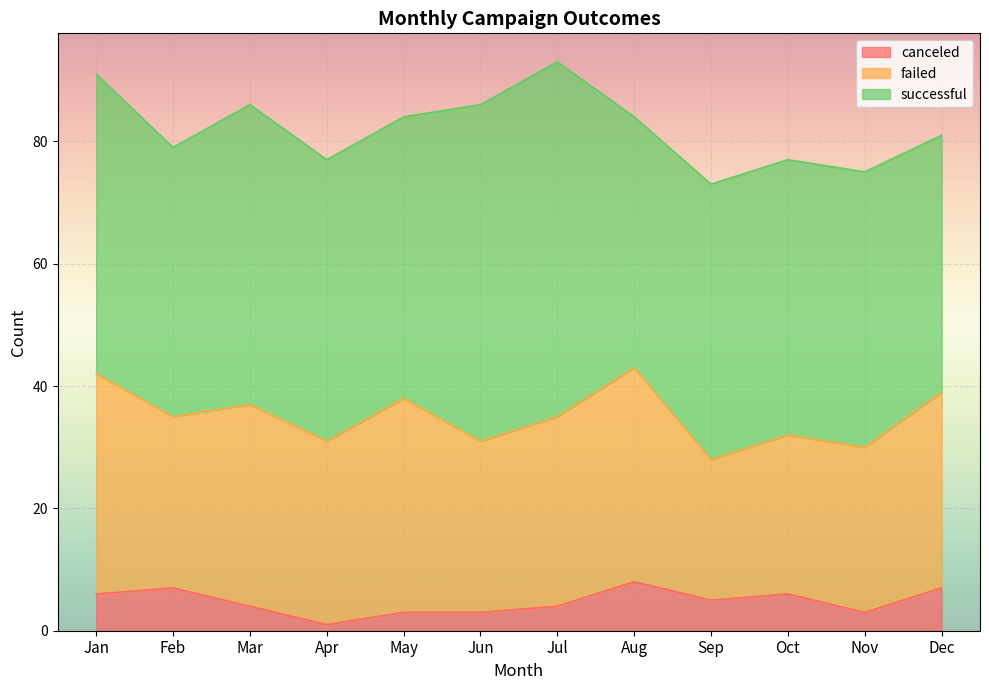

Reading left to right, what are all the values shown in this chart?

canceled: 6	7	4	1	3	3	4	8	5	6	3	7
failed: 36	28	33	30	35	28	31	35	23	26	27	32
successful: 49	44	49	46	46	55	58	41	45	45	45	42